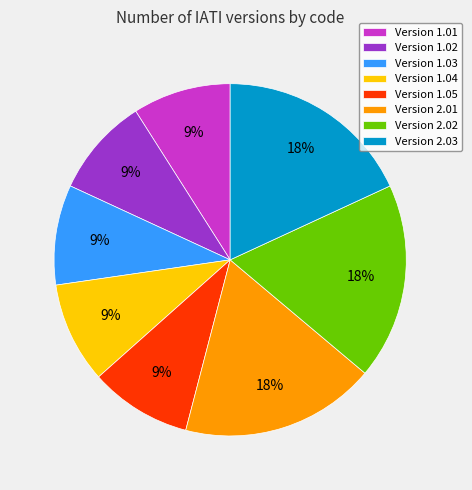

Which has a higher value, Version 1.04 or Version 2.01?

Version 2.01